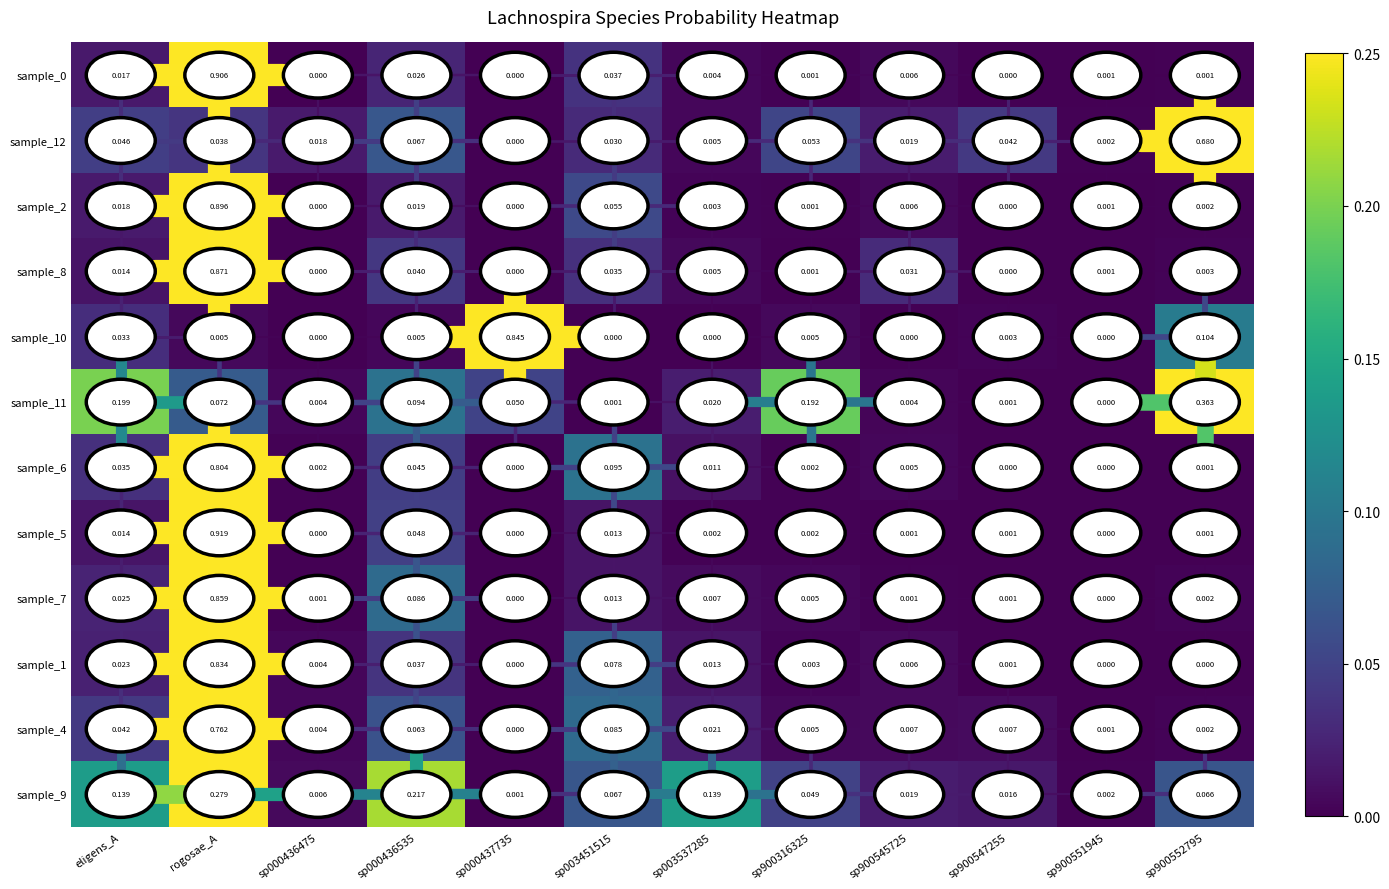

Which category has the highest value in the sample_5 series?

rogosae_A